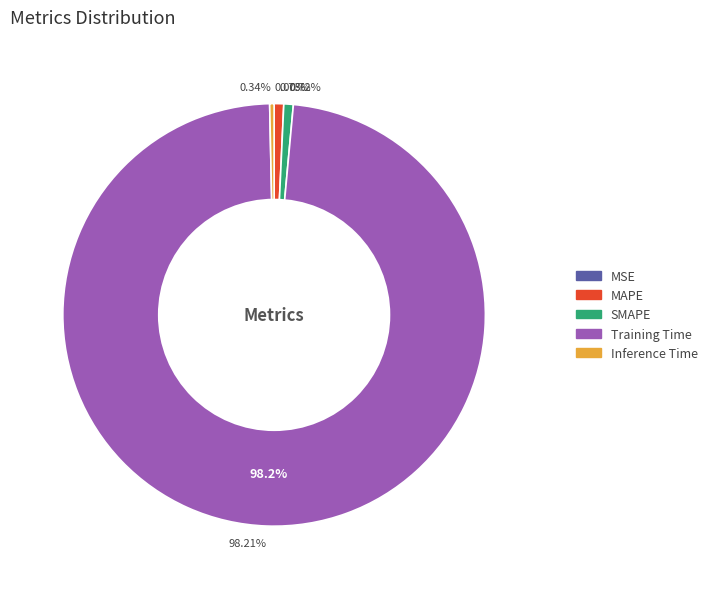

Is it true that MSE is 1% of the pie?

False